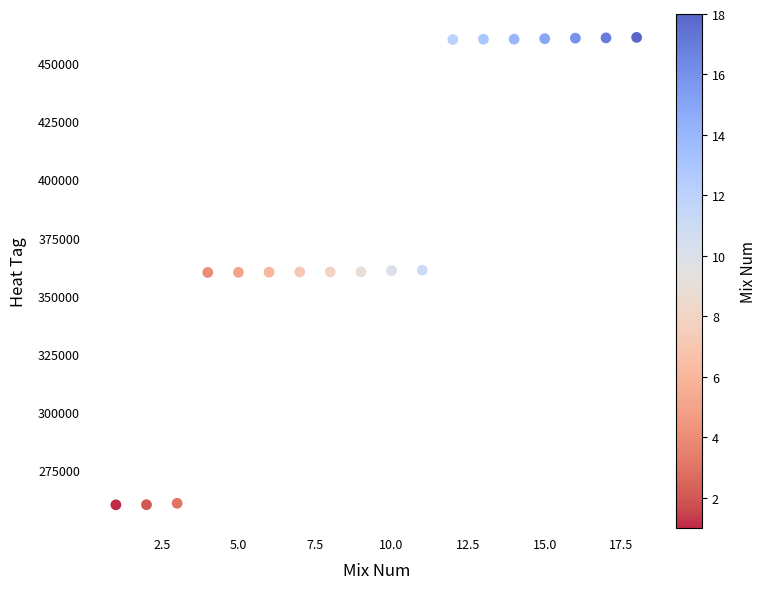

What is the range of X values (max minus min)?

17